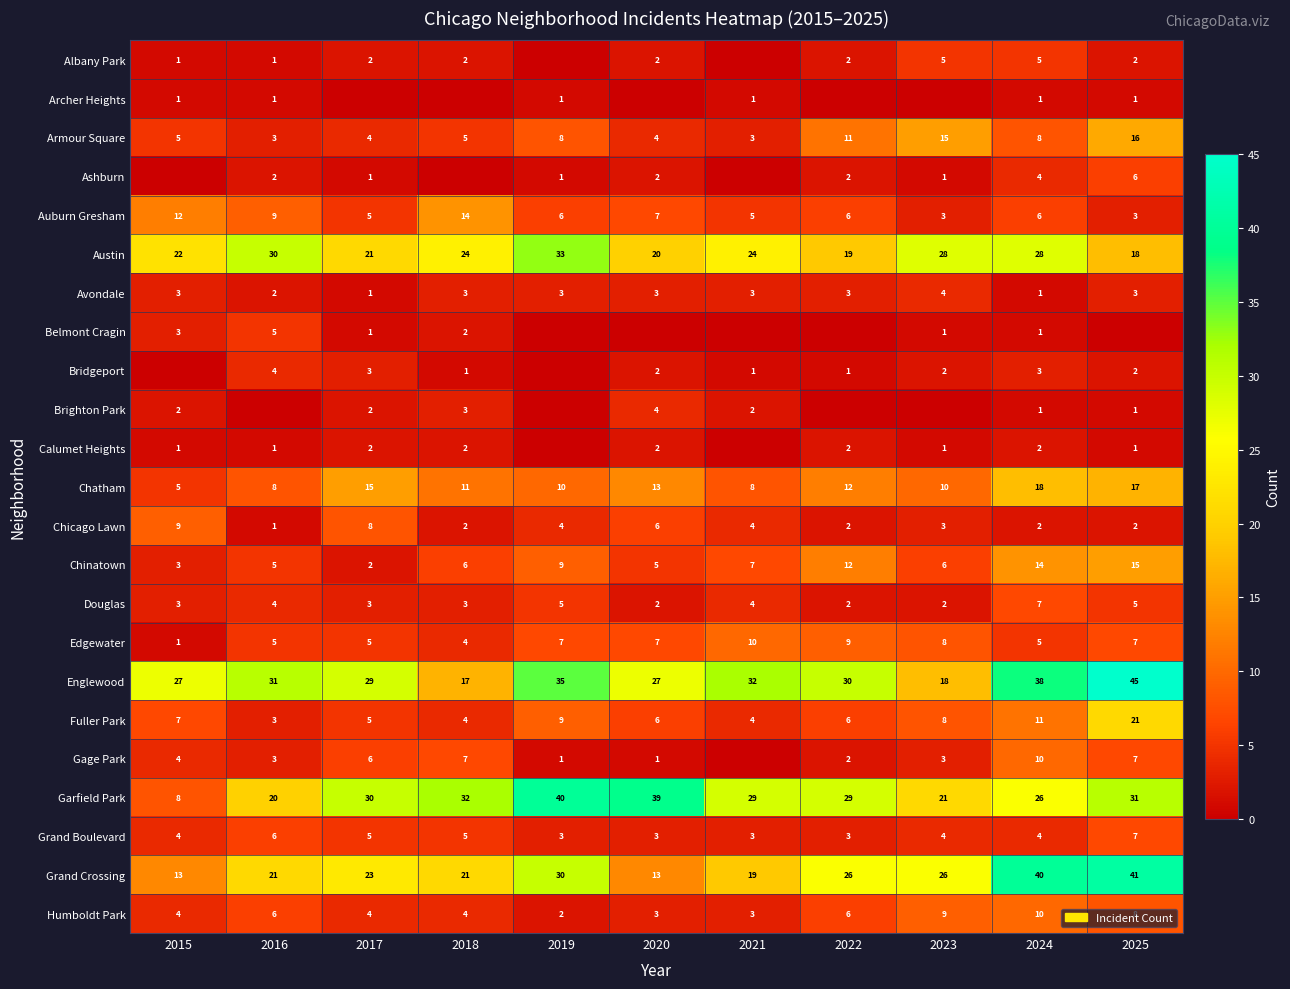

At how many categories does at least one series exceed 2?

11